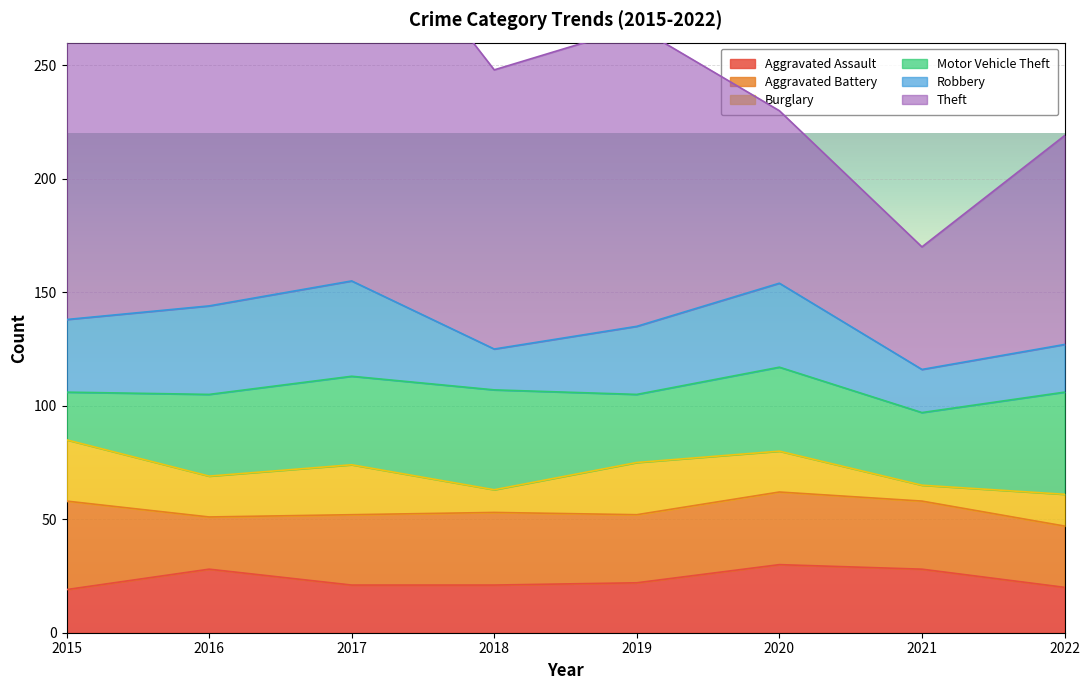

How many data points does each series have?

8